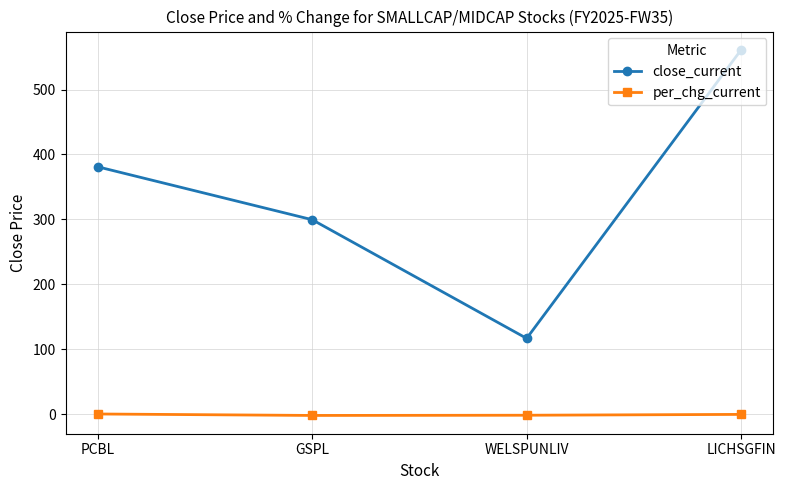

True or false: close_current and per_chg_current intersect in this chart.

False